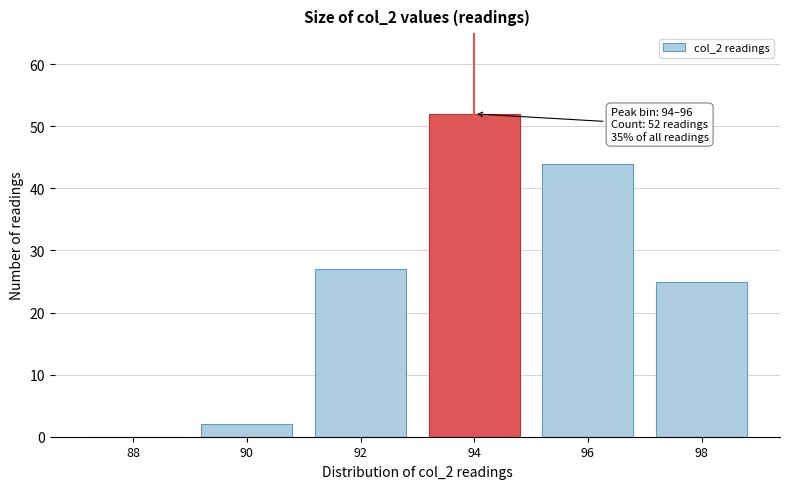

Reading left to right, extract all data points from this chart.

88=0	90=2	92=27	94=52	96=44	98=25